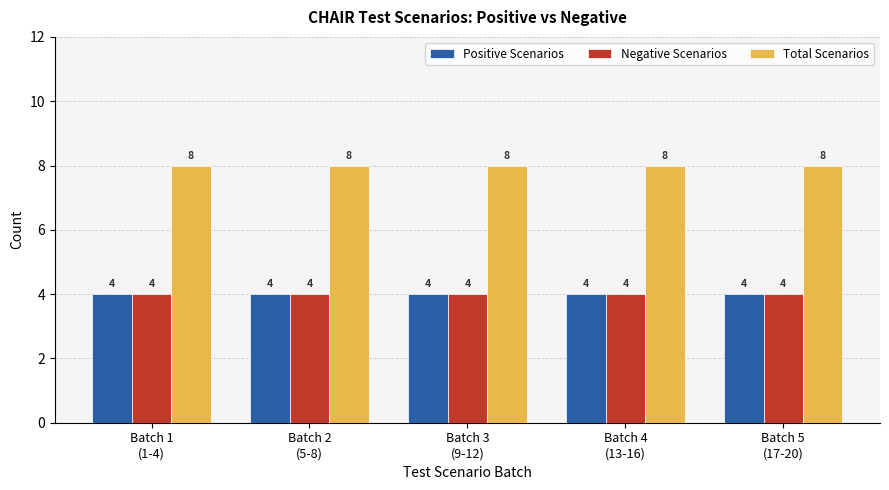

Reading left to right, transcribe all the data shown in this chart.

Positive Scenarios: 4	4	4	4	4
Negative Scenarios: 4	4	4	4	4
Total Scenarios: 8	8	8	8	8